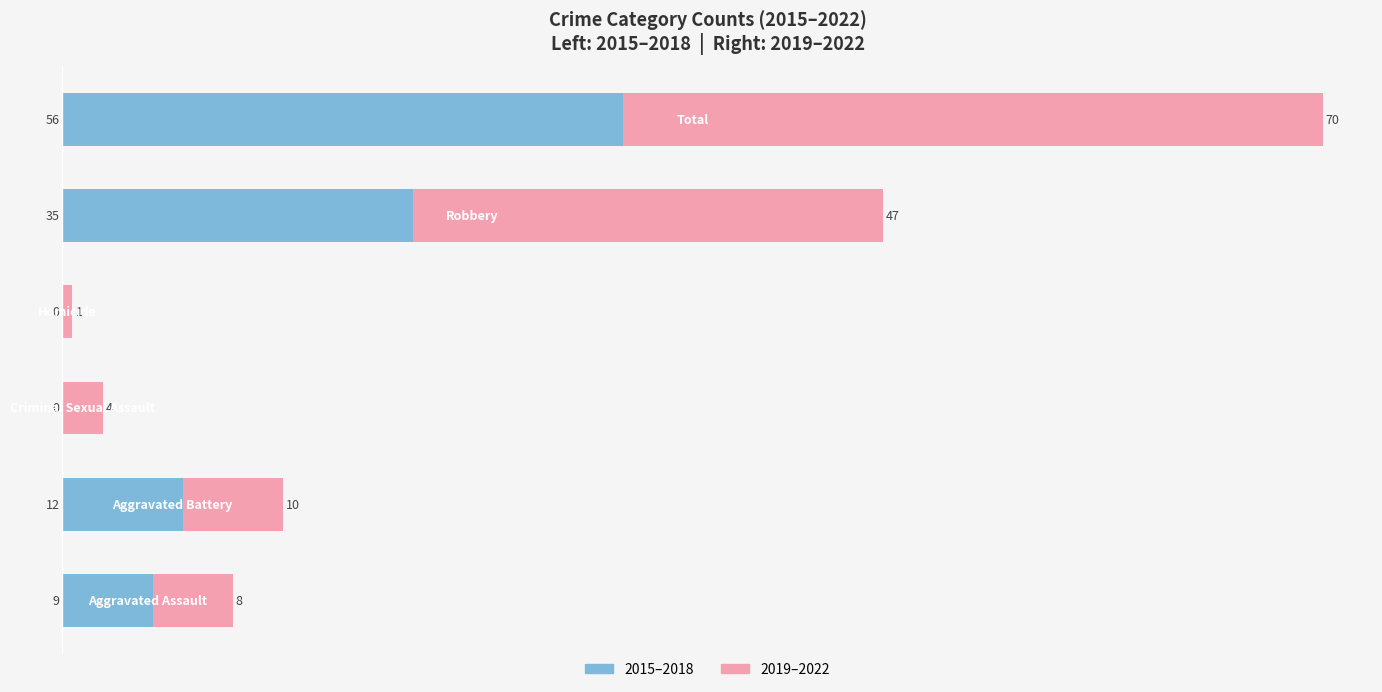

What is the sum of all 2015–2018 values?

112